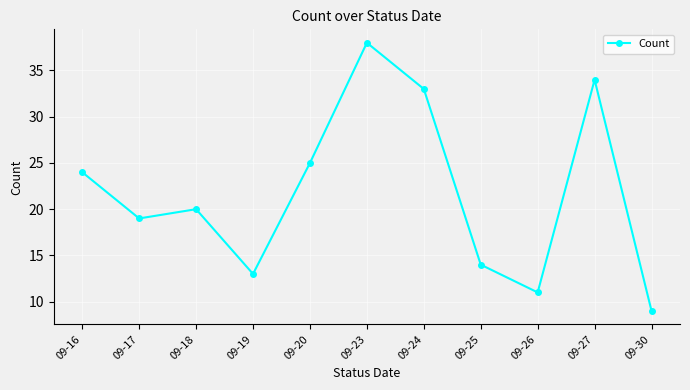

Reading right to left, transcribe all the data shown in this chart.

09-30=9	09-27=34	09-26=11	09-25=14	09-24=33	09-23=38	09-20=25	09-19=13	09-18=20	09-17=19	09-16=24